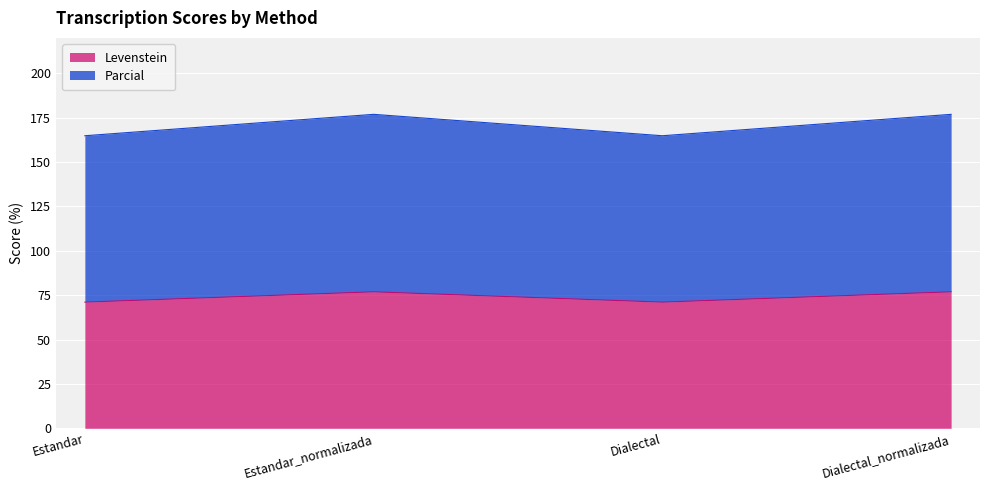

How many lines are shown in the chart?

2